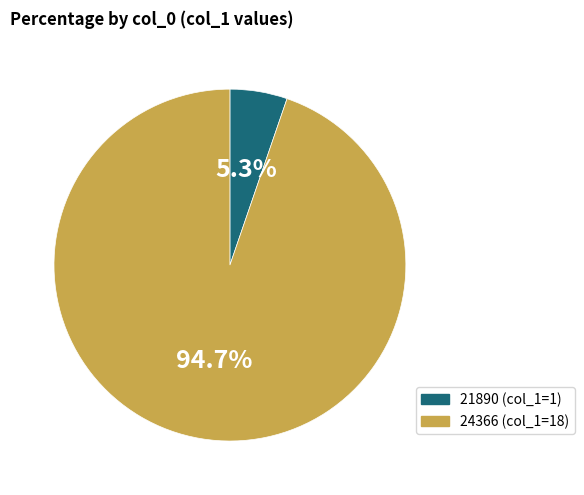

Which category has the smallest portion of the pie?

21890